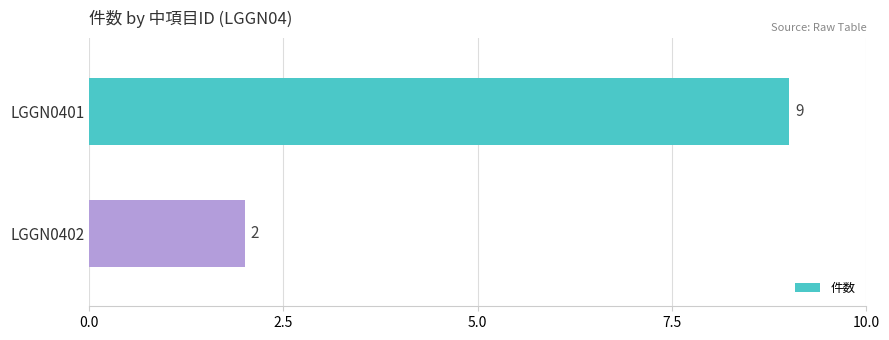

What is the change in value from LGGN0401 to LGGN0402?

-7